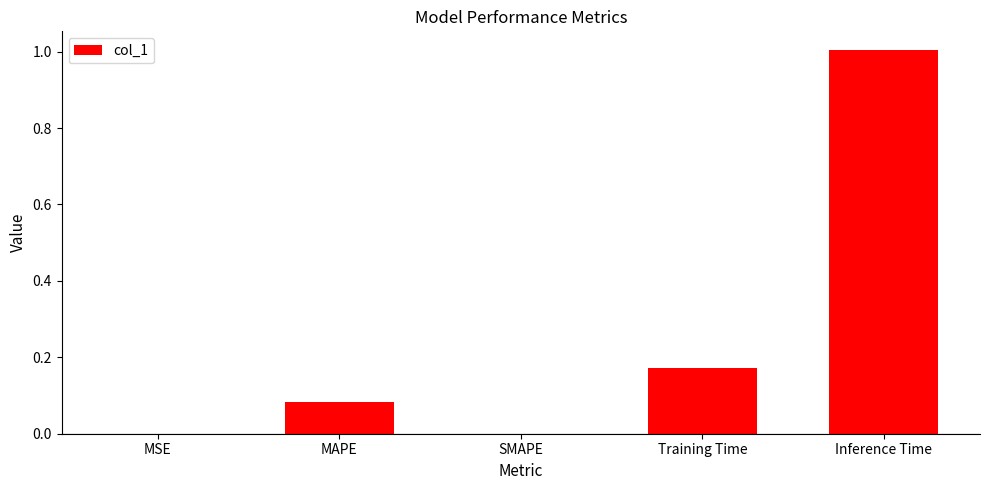

What is the sum of the values at Training Time and MAPE?

0.3